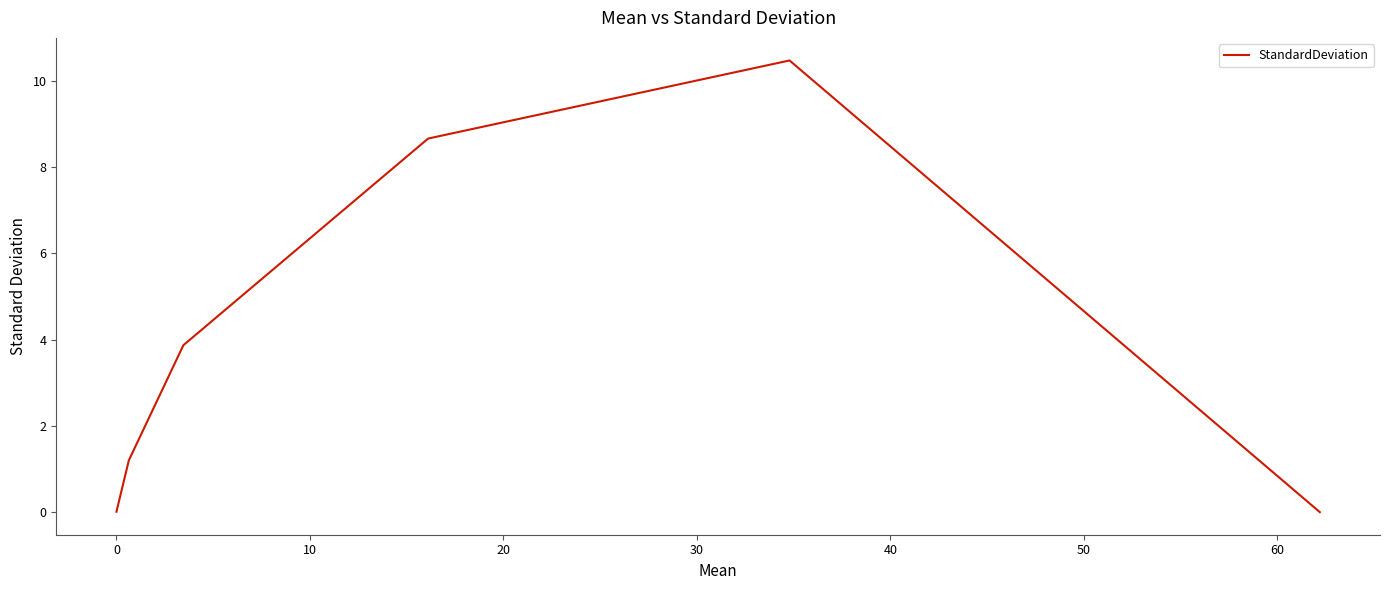

How many interior local peaks (higher than both neighbors) does the data have?

1